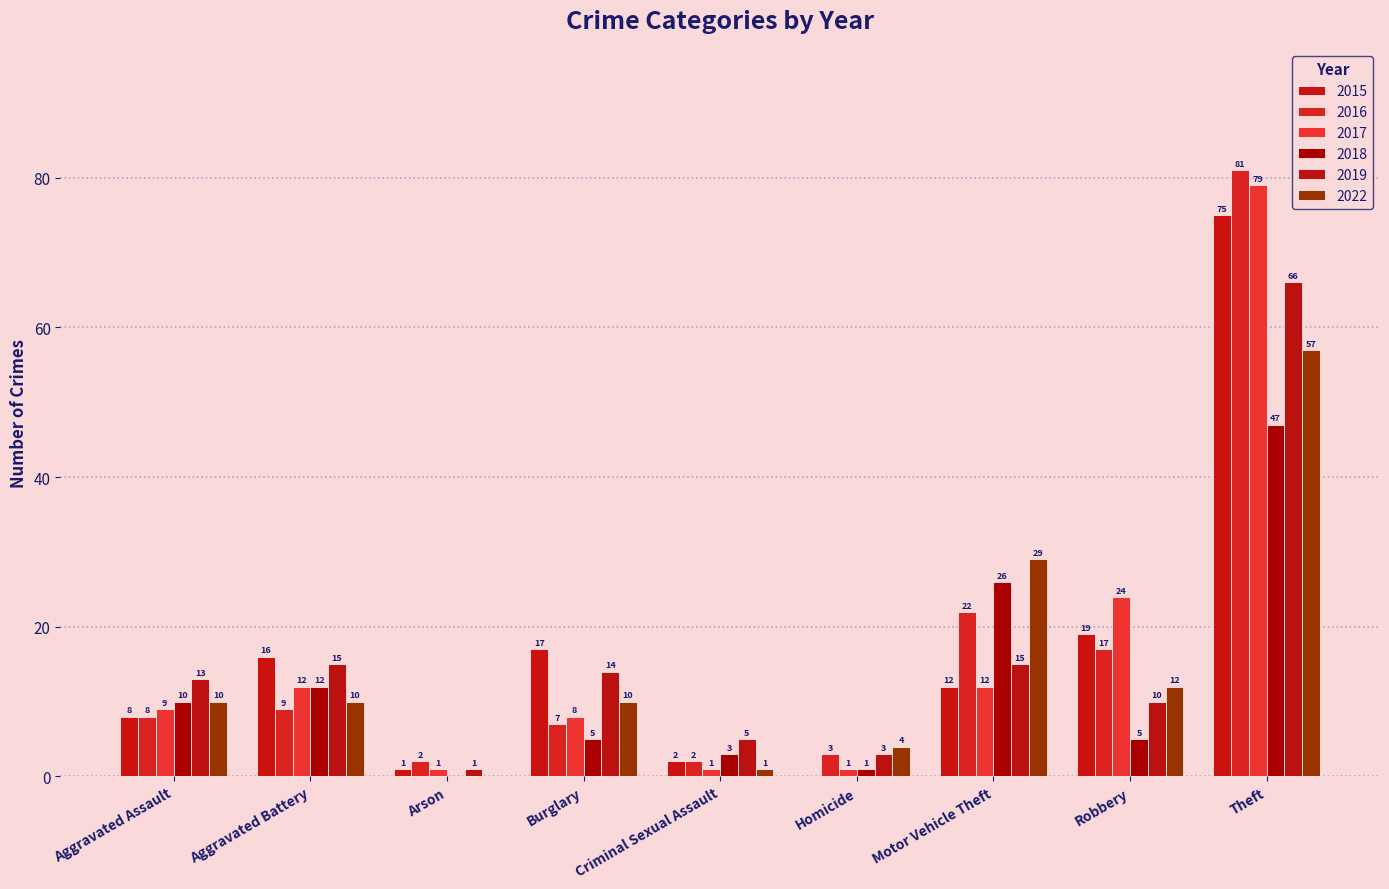

What is the spread (max minus min) of values at Criminal Sexual Assault?

4